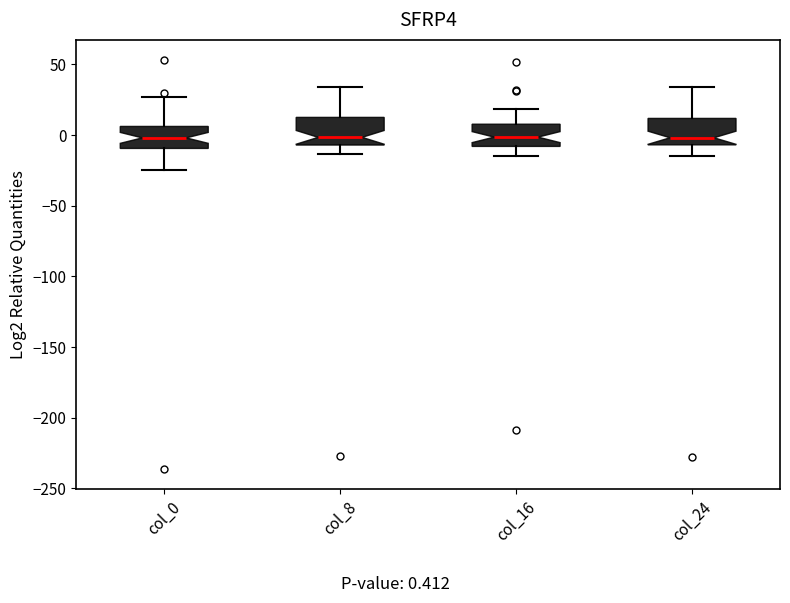

Reading left to right, read every box against the y-axis: the position of its median line, the range the box covers, and the ends of its whiskers. The values are not printed on the chart, so give them approximately, as read against the axis.

col_0: median 0, box -10 to 5, whiskers -25 to 25
col_8: median 0, box -5 to 10, whiskers -15 to 35
col_16: median 0, box -10 to 10, whiskers -15 to 20
col_24: median 0, box -5 to 10, whiskers -15 to 35